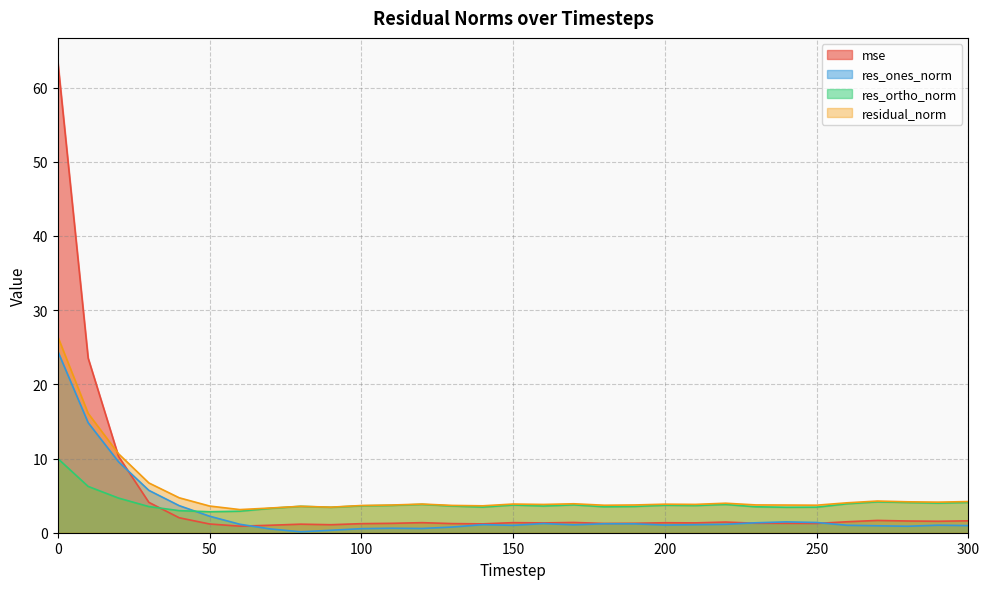

Reading left to right, list all the values displayed in this chart.

mse: 63.5	23.5	10.3	4.1	2.0	1.2	0.9	1.0	1.2	1.1	1.2	1.3	1.4	1.2	1.2	1.4	1.3	1.4	1.2	1.3	1.3	1.3	1.4	1.3	1.3	1.3	1.5	1.7	1.6	1.5	1.6
res_ones_norm: 24.5	14.8	9.6	5.7	3.6	2.2	1.1	0.5	0.1	0.3	0.5	0.6	0.6	0.8	1.1	1.0	1.2	1.1	1.2	1.2	1.0	1.1	1.1	1.3	1.5	1.4	1.0	0.9	0.9	1.0	1.0
res_ortho_norm: 10.0	6.2	4.7	3.5	3.0	2.8	2.9	3.3	3.6	3.4	3.6	3.7	3.8	3.6	3.5	3.7	3.6	3.8	3.5	3.5	3.7	3.7	3.8	3.5	3.4	3.4	3.9	4.2	4.1	4.0	4.1
residual_norm: 26.4	16.1	10.6	6.7	4.7	3.6	3.1	3.3	3.6	3.4	3.7	3.7	3.9	3.7	3.6	3.9	3.8	3.9	3.7	3.7	3.8	3.8	4.0	3.7	3.7	3.7	4.0	4.3	4.2	4.1	4.2